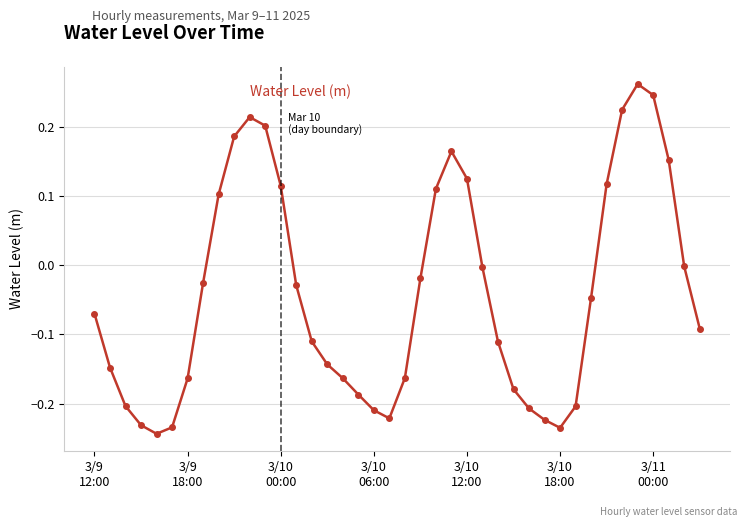

How many points are higher than both their immediate neighbors (excluding endpoints)?

3